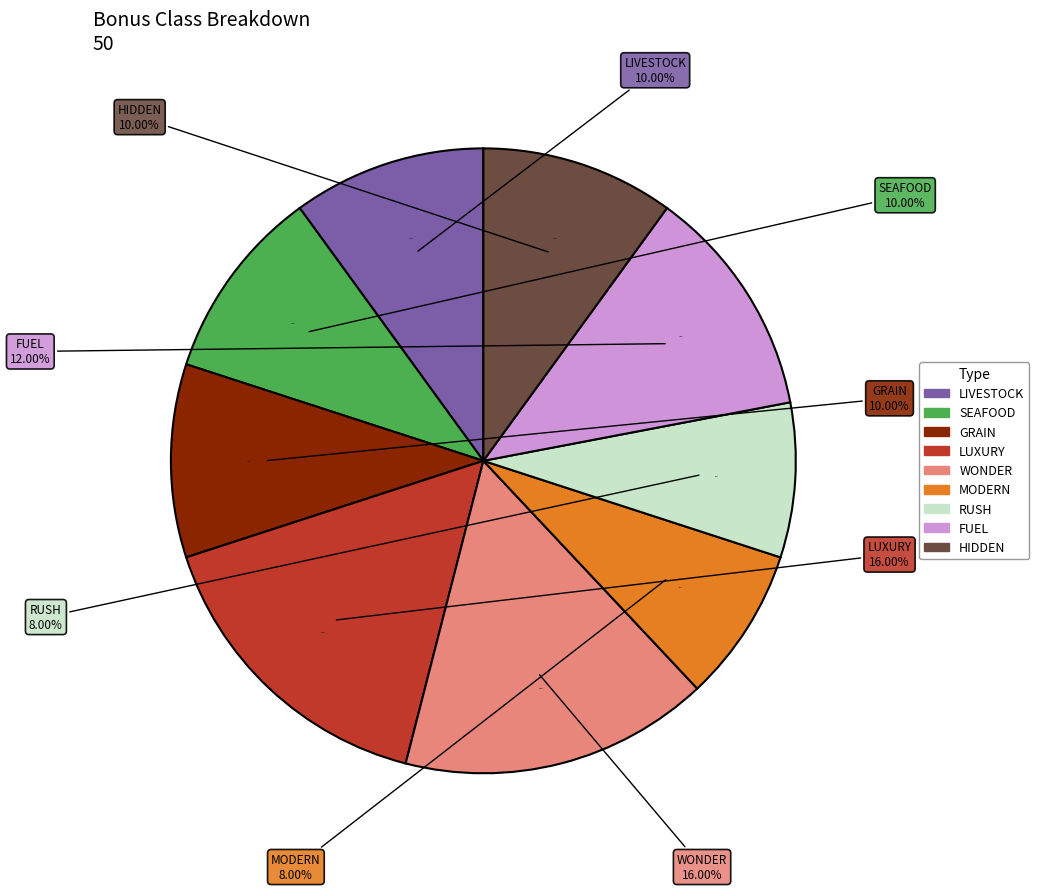

Combined, do BONUSCLASS_SEAFOOD and BONUSCLASS_GRAIN account for over 50%?

No